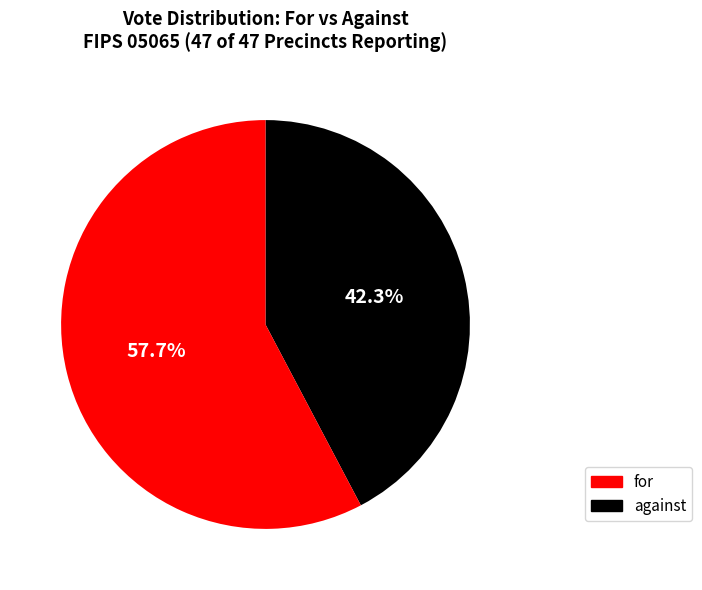

Is there a majority slice in this chart?

Yes